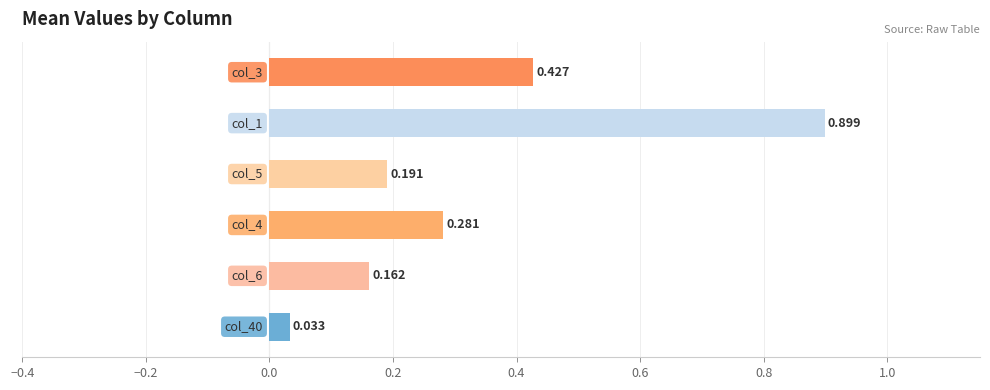

Count the number of data series in this chart.

6